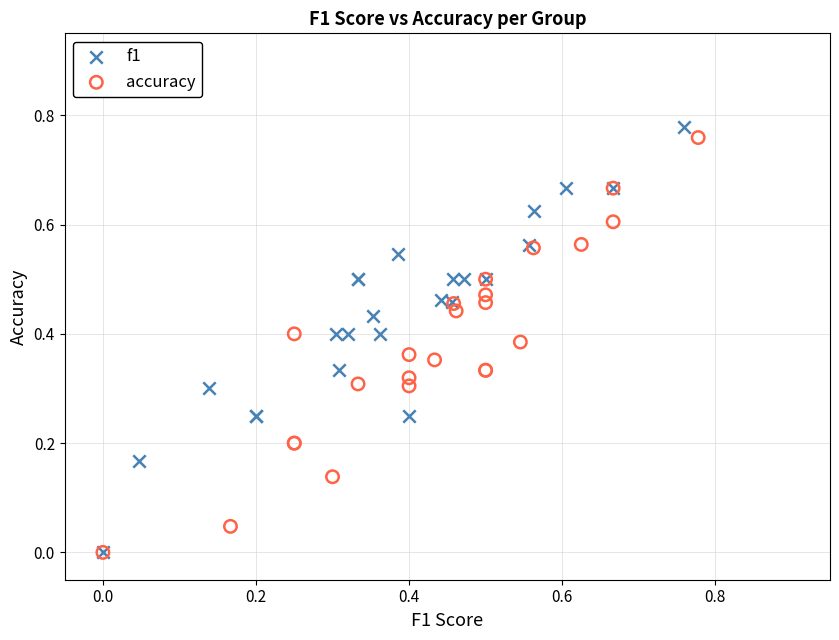

Which series has the largest Y range (max minus min)?

f1